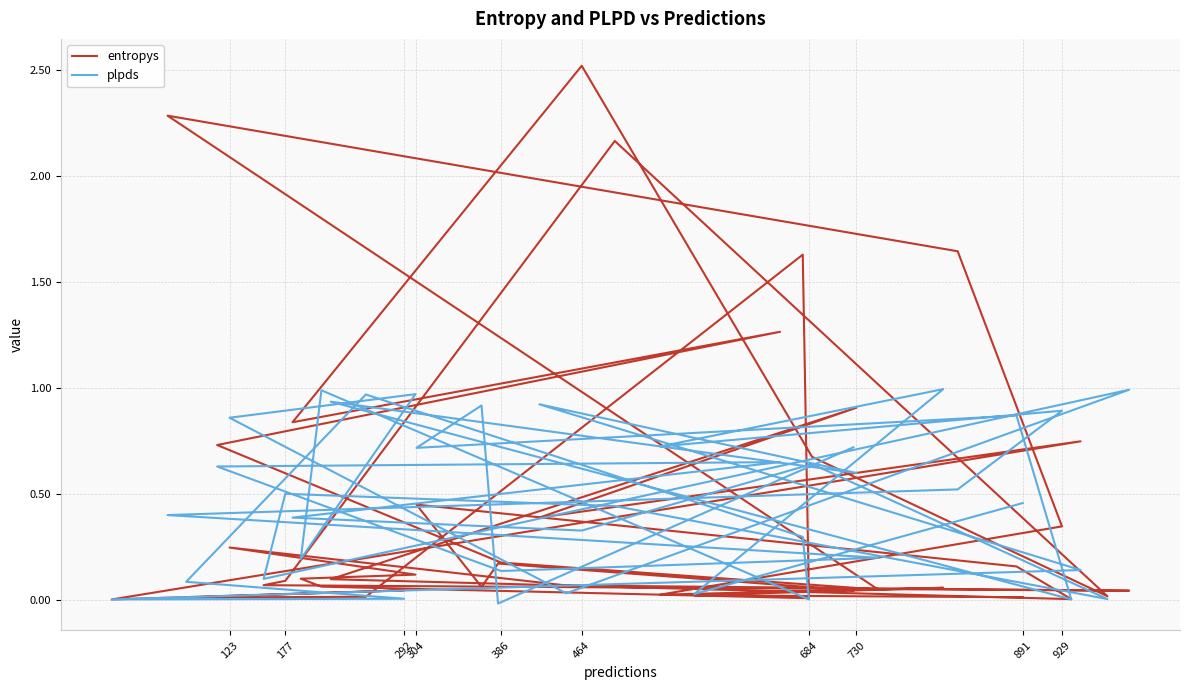

What is the total value across all series at 292?

0.2